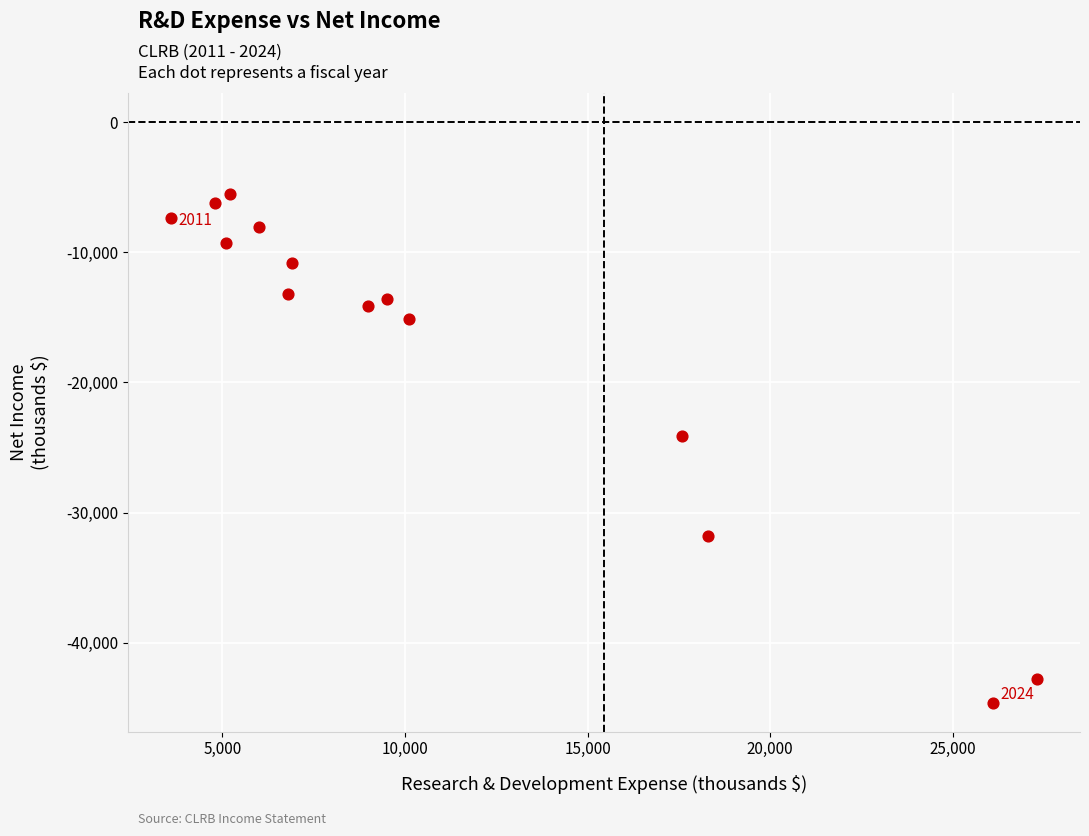

What Y value in the scatter plot is closest to -25050?

-24100